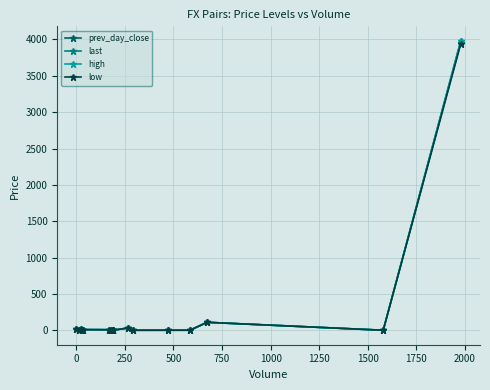

What is the maximum value for last?

3957.4